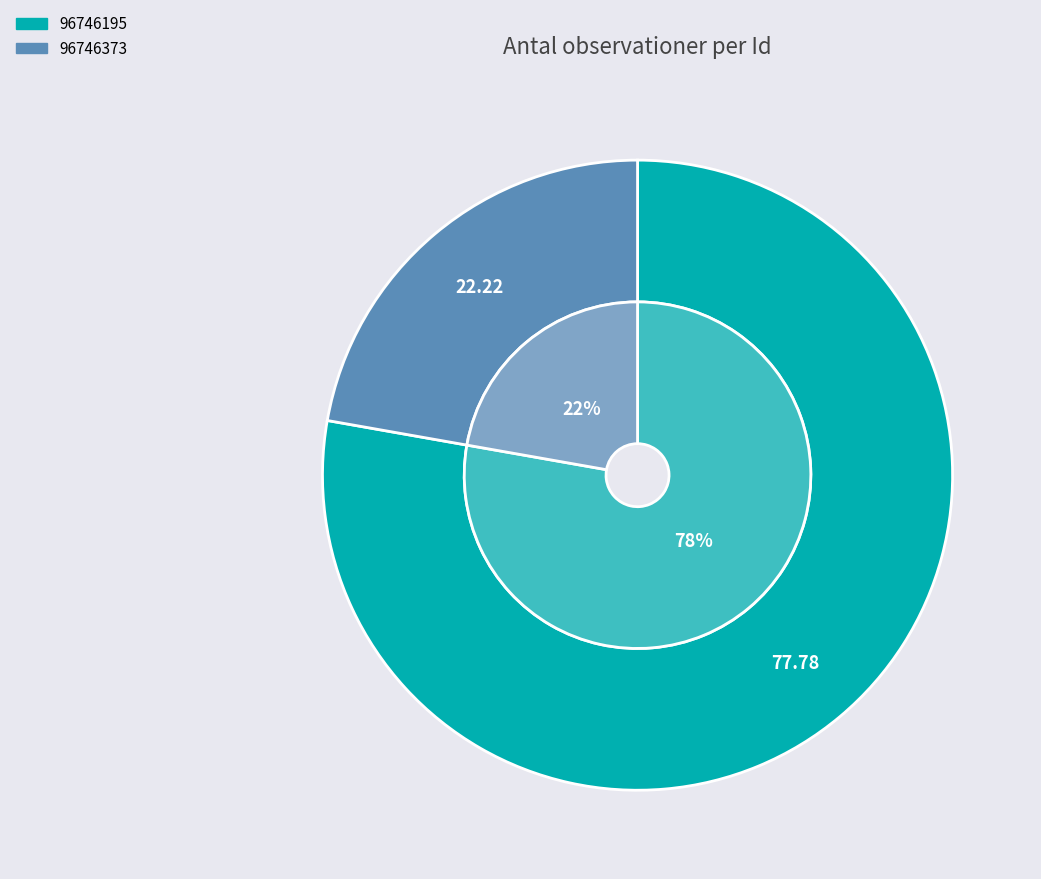

What percentage is the 96746195 slice, to the nearest percent?

78%